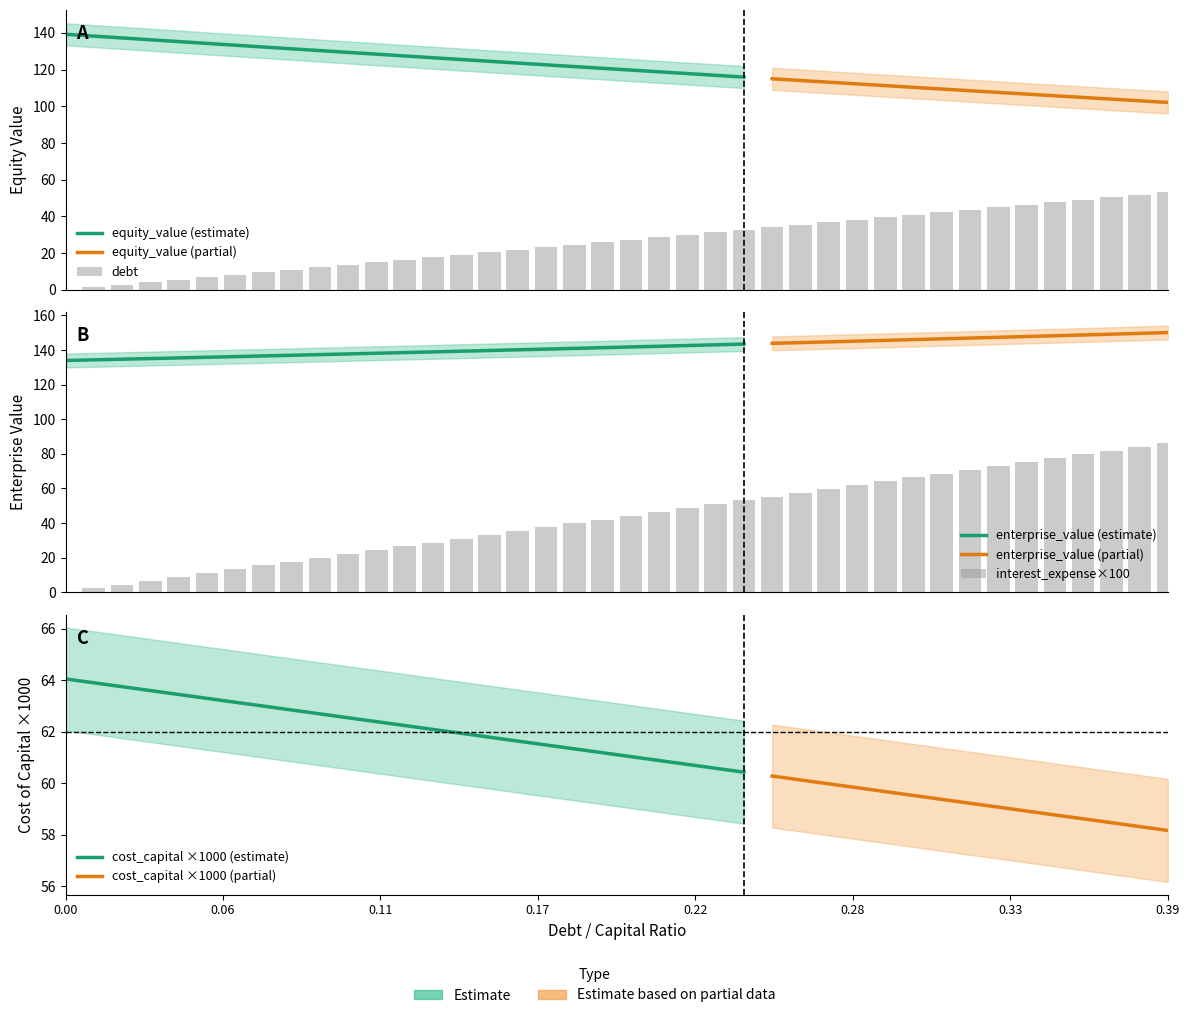

How many groups of bars are there?

40